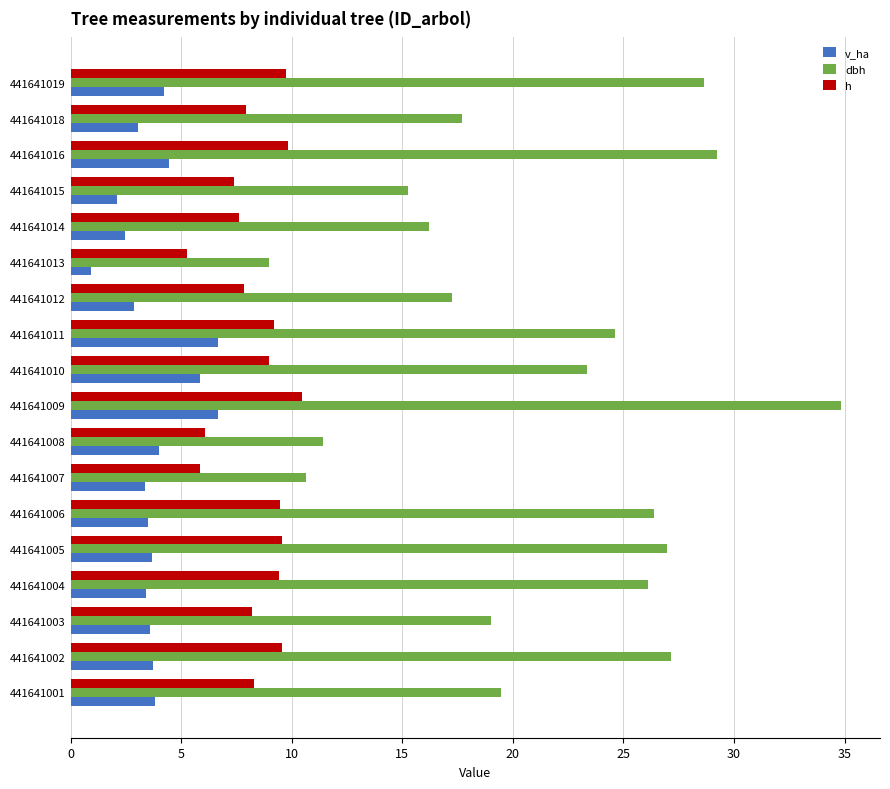

What is the sum of all v_ha values?

68.3